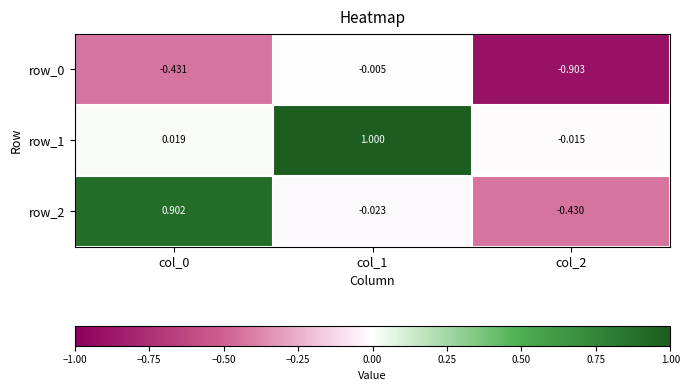

What is the difference between the maximum and minimum values in the row_2 series?

1.3